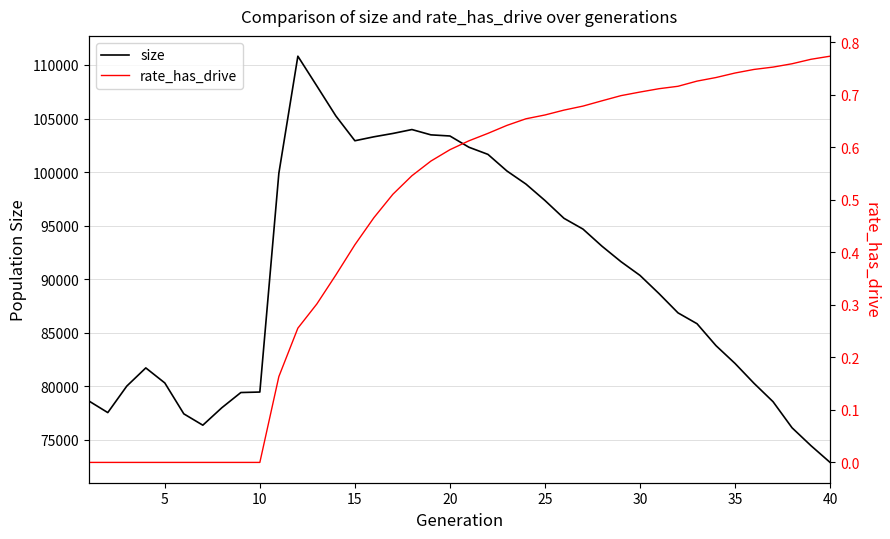

Reading left to right, list all the values displayed in this chart.

size: 78617.0	77527.0	80003.0	81701.0	80296.0	77410.0	76350.0	77980.0	79401.0	79447.0	99883.0	110821.0	108038.0	105237.0	102922.0	103291.0	103604.0	103969.0	103473.0	103367.0	102316.0	101650.0	100096.0	98875.0	97341.0	95677.0	94670.0	93071.0	91625.0	90343.0	88644.0	86843.0	85830.0	83778.0	82118.0	80260.0	78545.0	76107.0	74429.0	72873.0
rate_has_drive: 0.0	0.0	0.0	0.0	0.0	0.0	0.0	0.0	0.0	0.0	0.2	0.3	0.3	0.4	0.4	0.5	0.5	0.5	0.6	0.6	0.6	0.6	0.6	0.7	0.7	0.7	0.7	0.7	0.7	0.7	0.7	0.7	0.7	0.7	0.7	0.7	0.8	0.8	0.8	0.8